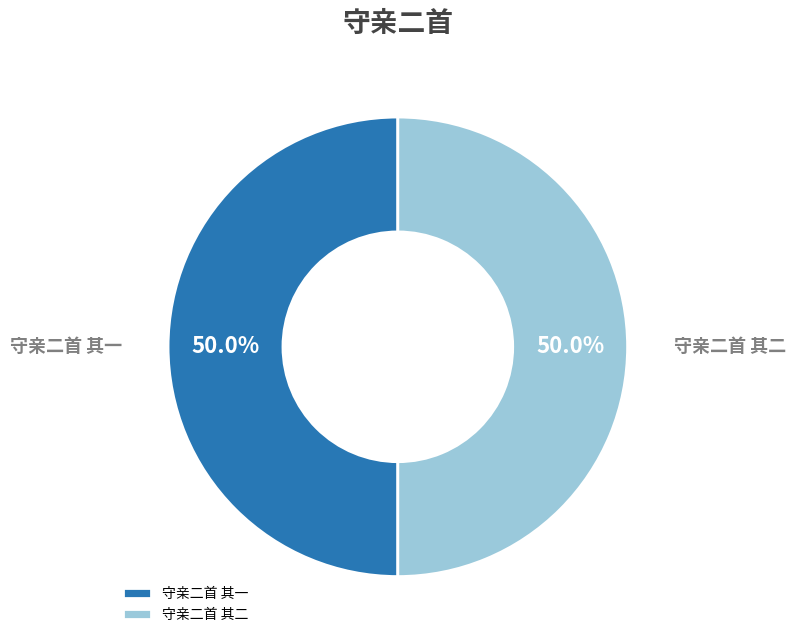

The 守亲二首 其一 slice represents 43% of the pie. True or false?

False